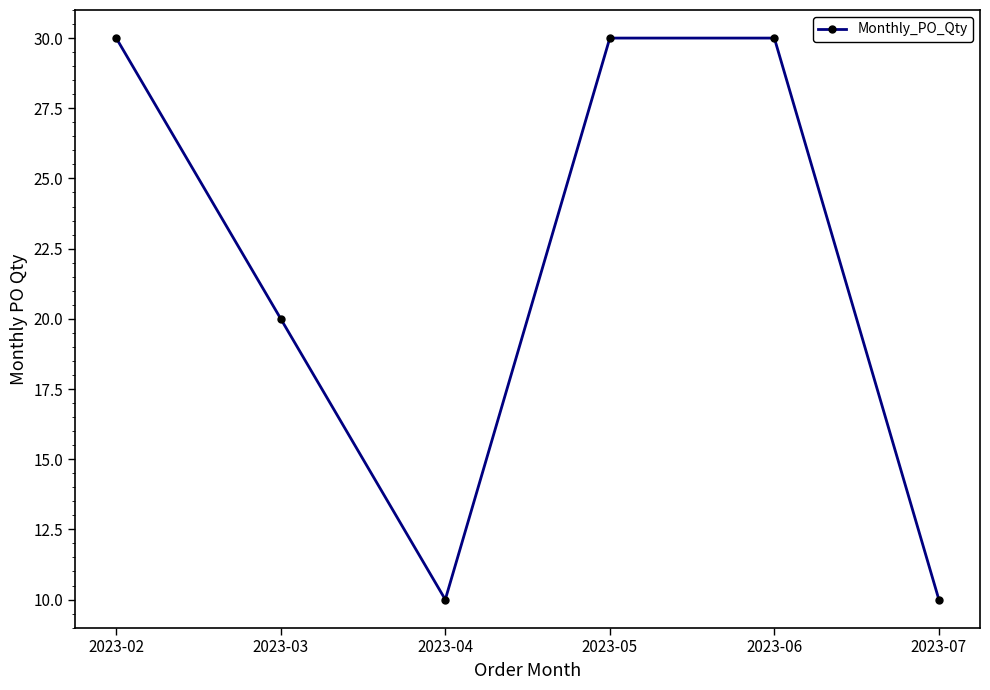

Reading left to right, extract all data points from this chart.

30	20	10	30	30	10